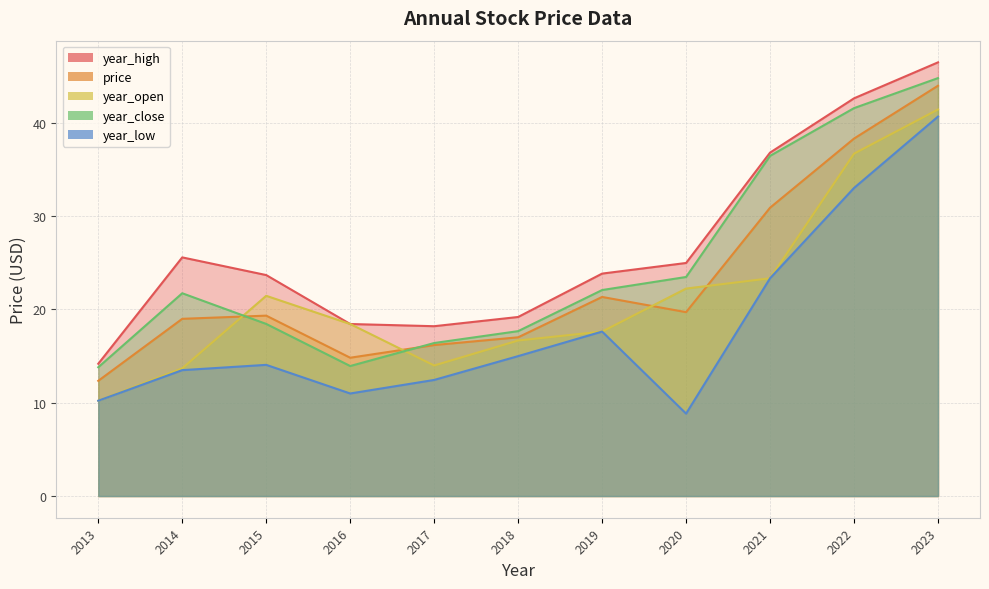

Reading left to right, extract all data points from this chart.

price: 12.3	19.0	19.3	14.8	16.2	17.0	21.3	19.7	30.9	38.3	44.0
year_open: 10.2	13.7	21.5	18.4	14.0	16.7	17.6	22.2	23.3	36.7	41.4
year_high: 14.2	25.6	23.7	18.4	18.2	19.2	23.8	25.0	36.8	42.6	46.5
year_low: 10.2	13.5	14.1	11.0	12.4	15.0	17.6	8.8	23.3	33.0	40.7
year_close: 13.8	21.7	18.4	13.9	16.4	17.7	22.1	23.5	36.4	41.6	44.8